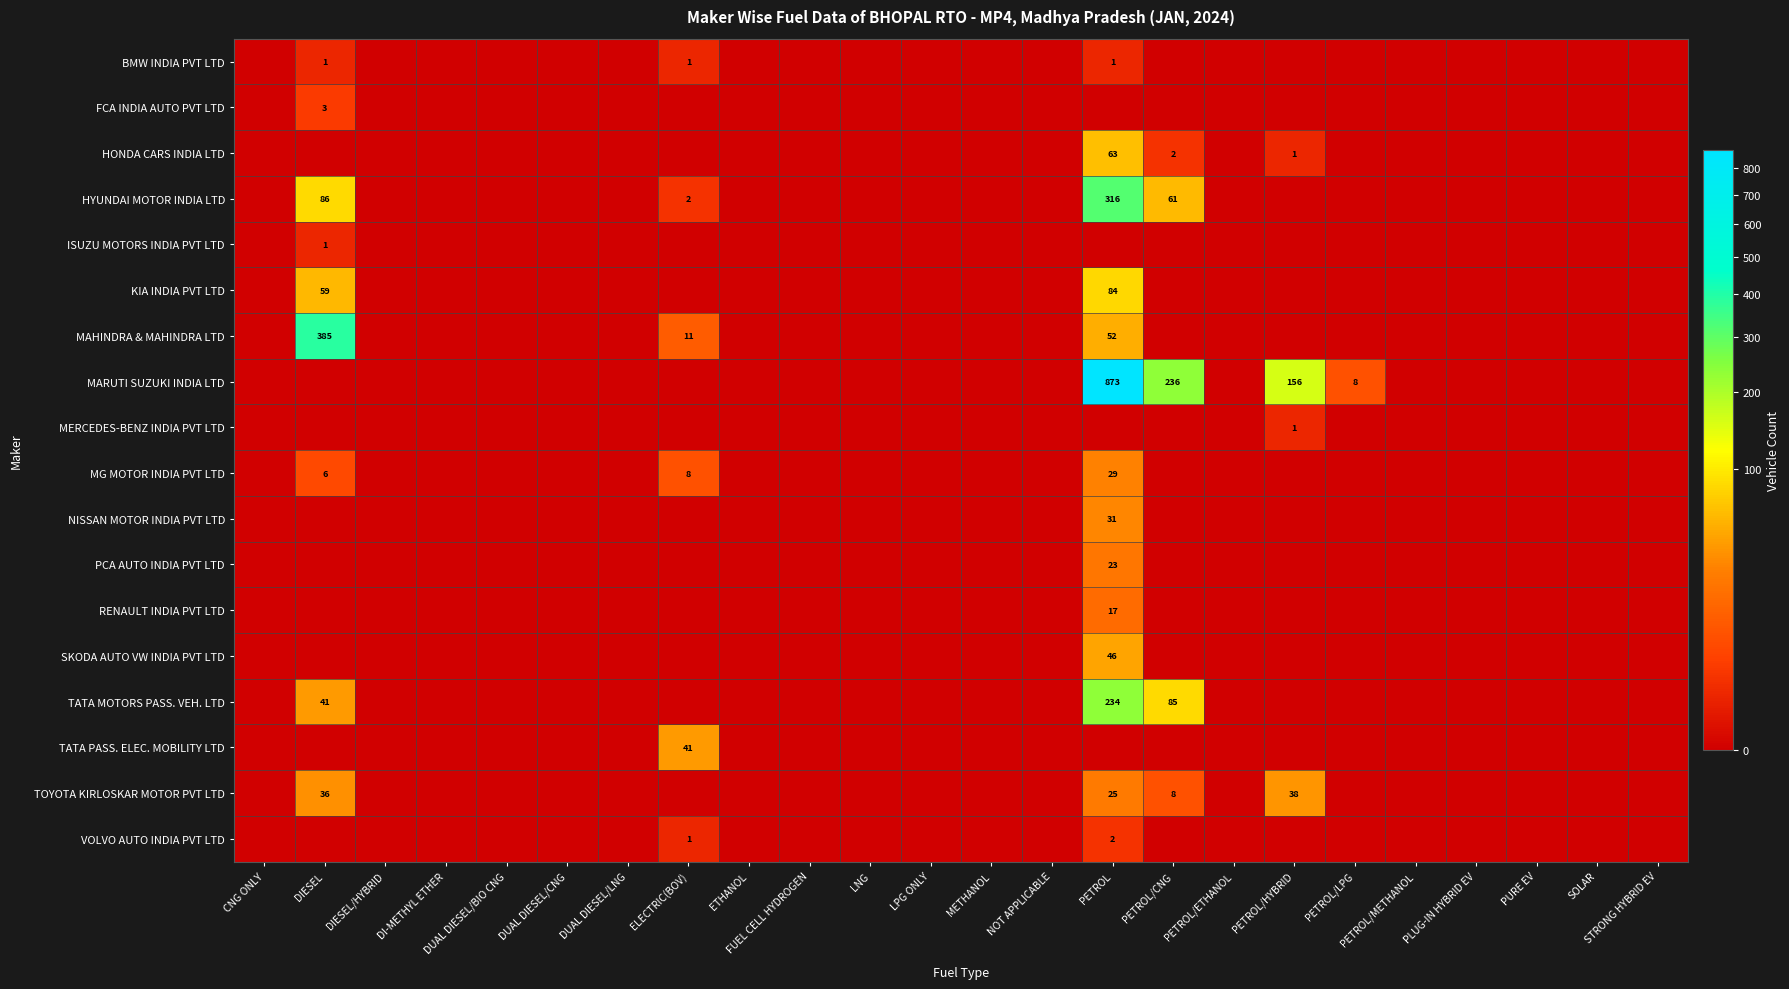

At which category is the sum across all series the highest?

PETROL